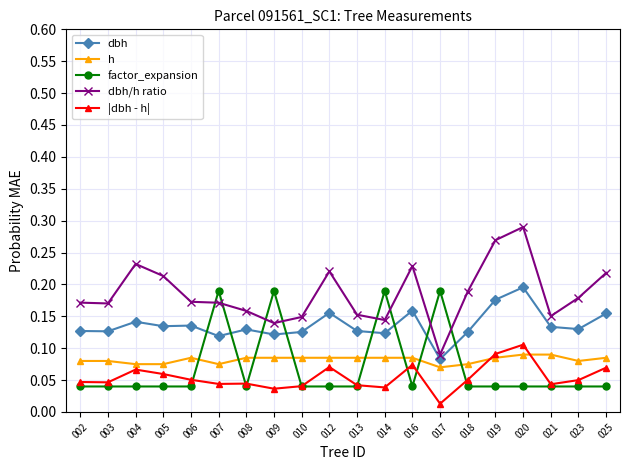

At which label does dbh/h ratio reach its minimum?

017